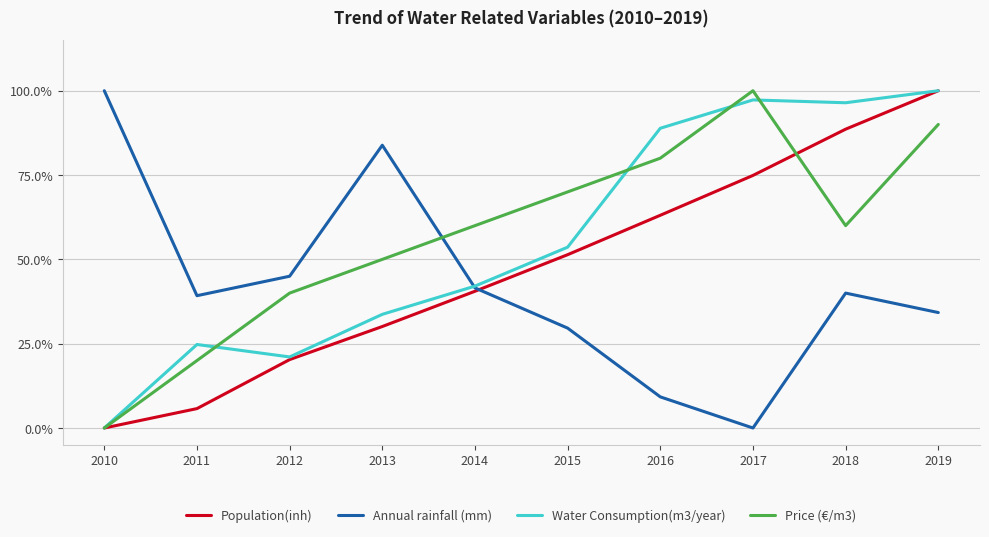

What is the difference between the maximum and minimum values in the Annual rainfall (mm) series?

100.0